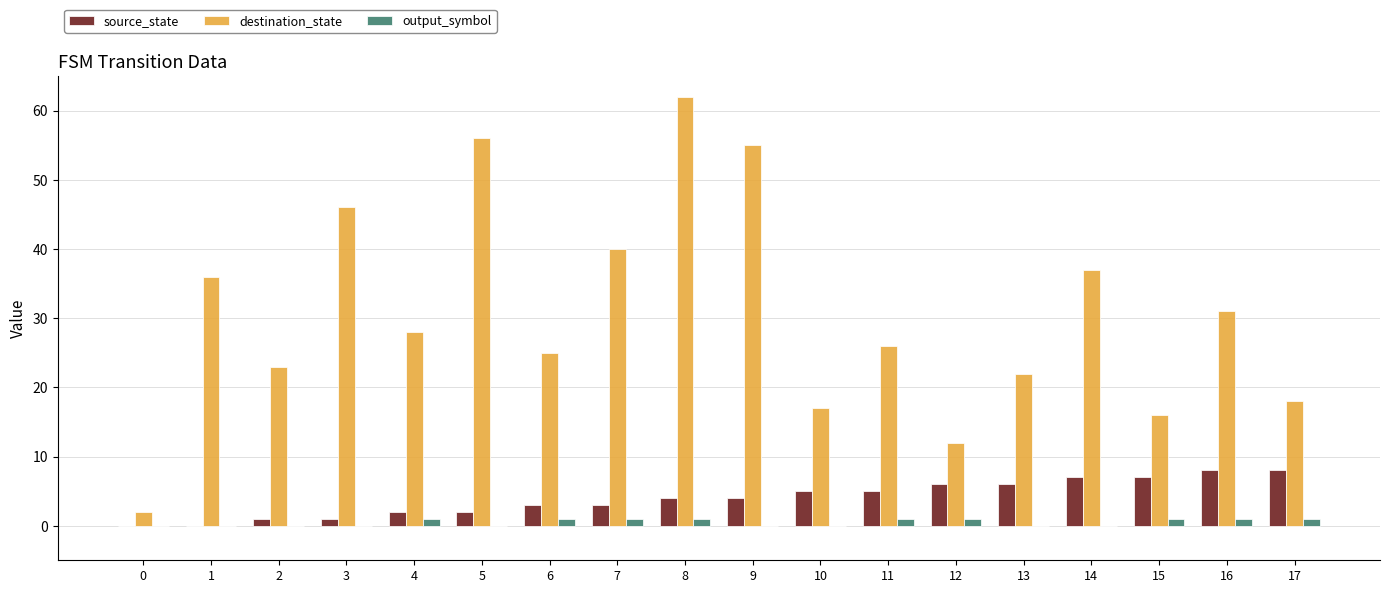

At which category is the sum across all series the highest?

8